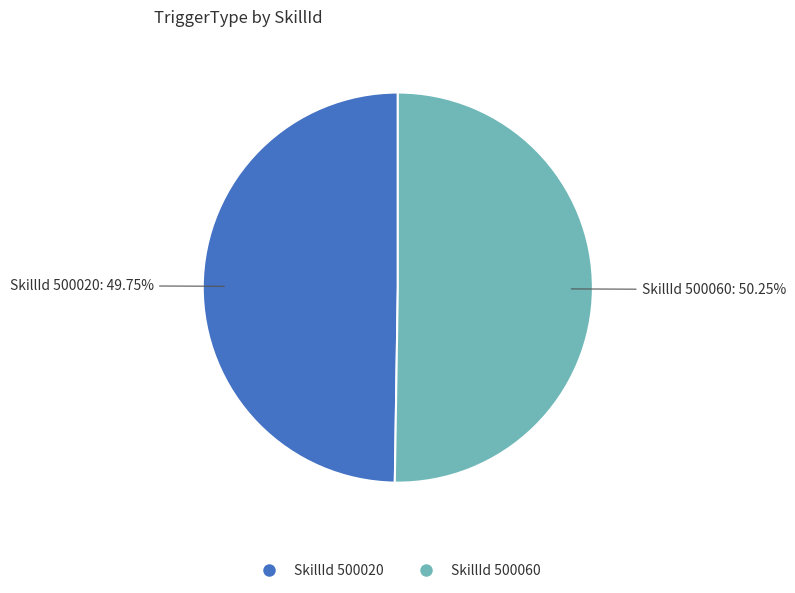

Does any single category account for the majority?

Yes